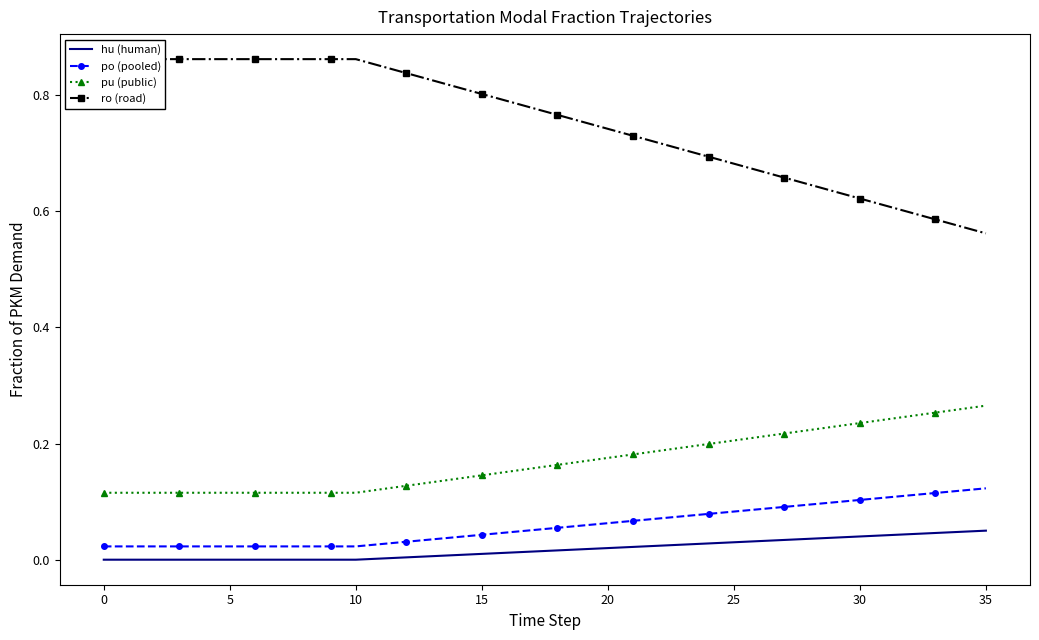

True or false: pu (public) and hu (human) intersect in this chart.

False